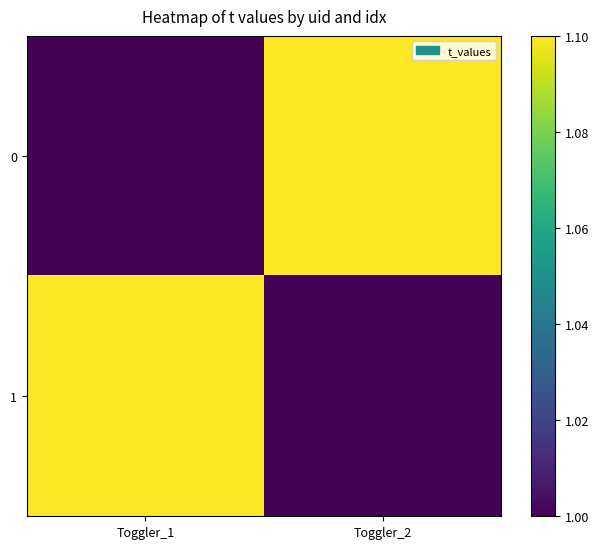

Between Toggler_2 and Toggler_1, which is larger?

Toggler_2